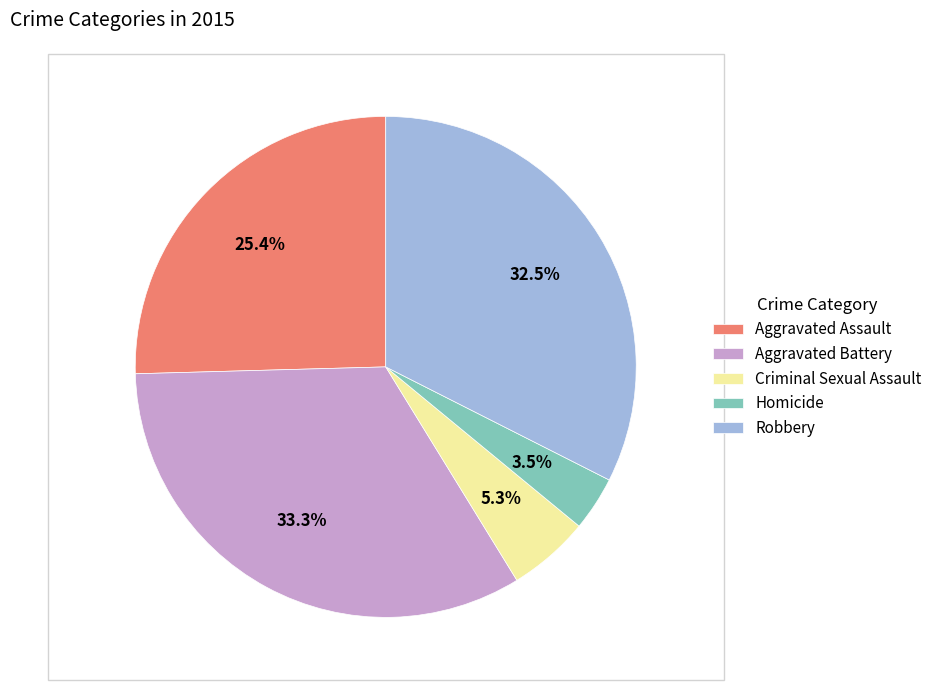

Approximately how many times larger is the value at Aggravated Battery compared to Aggravated Assault?

1.3